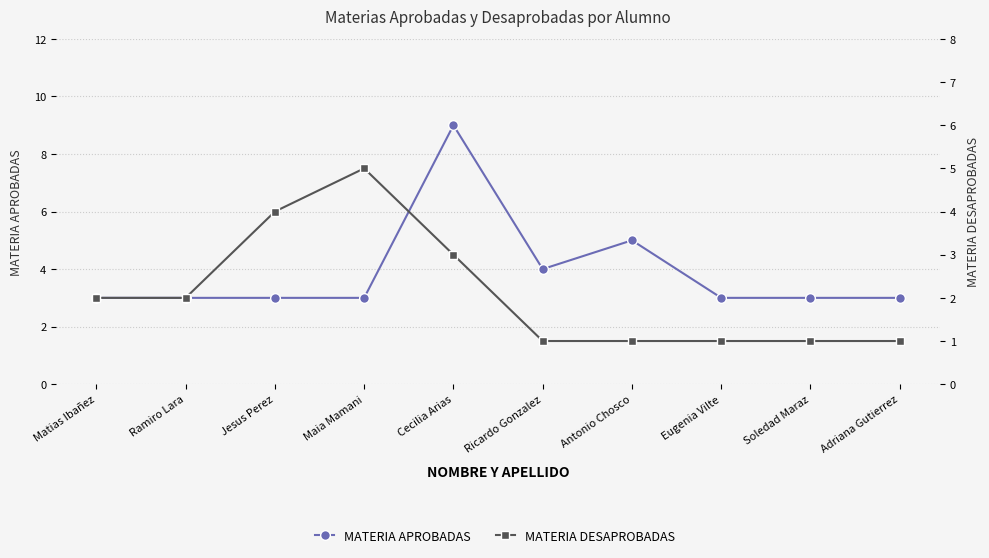

What is the label of the 1st point from the right?

Adriana Gutierrez